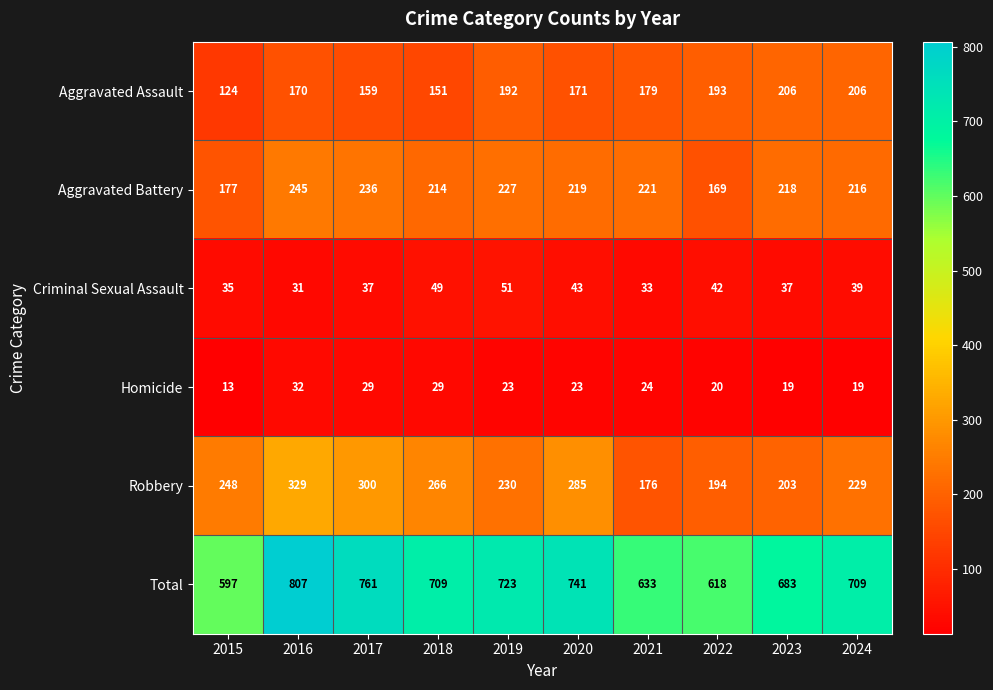

The Aggravated Battery series shows 306 at 2023. True or false?

False